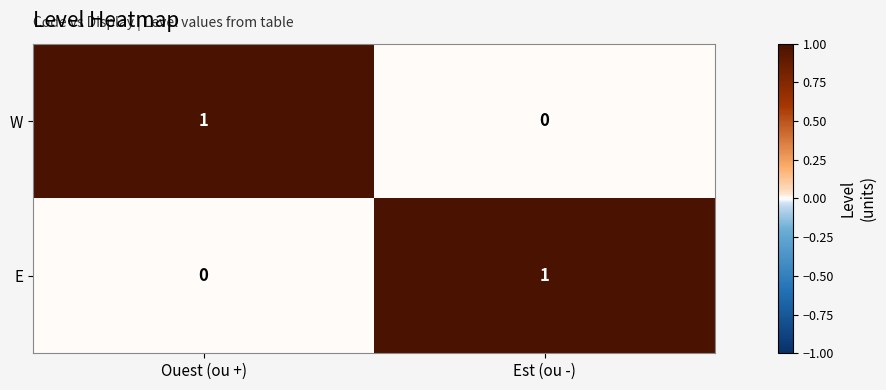

Which category has the lowest value in the E series?

Ouest (ou +)